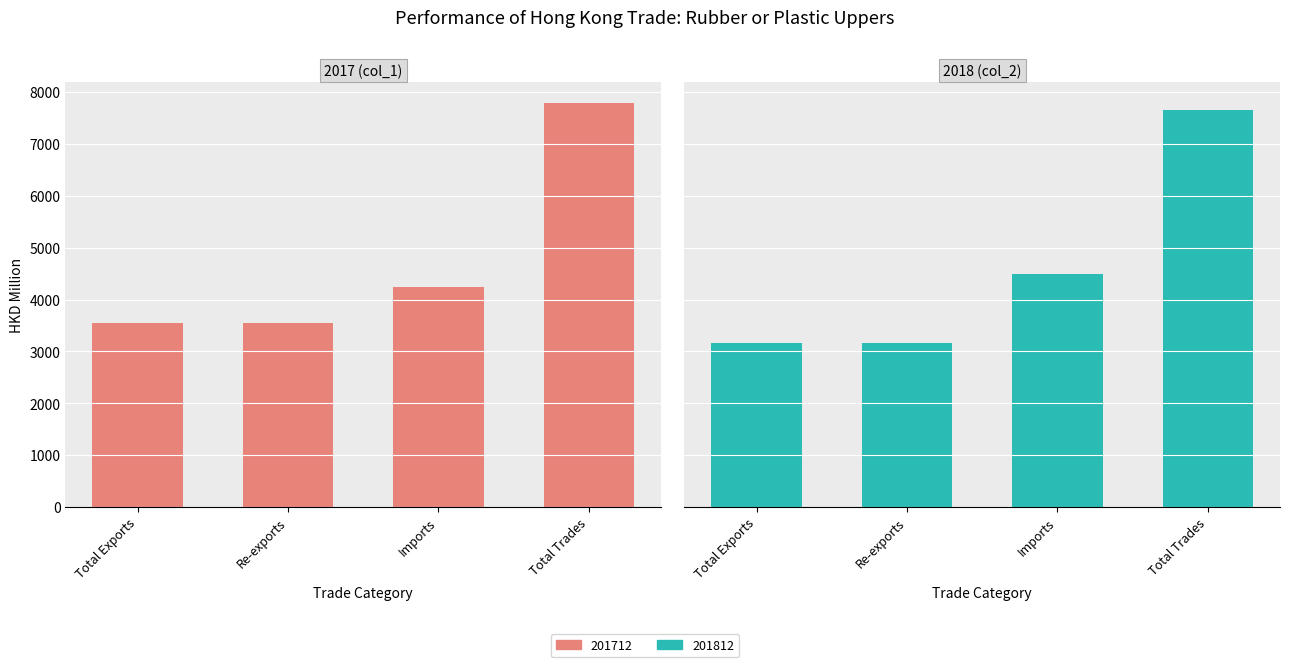

What is the difference between the maximum and minimum values in the 201712 series?

4246.5